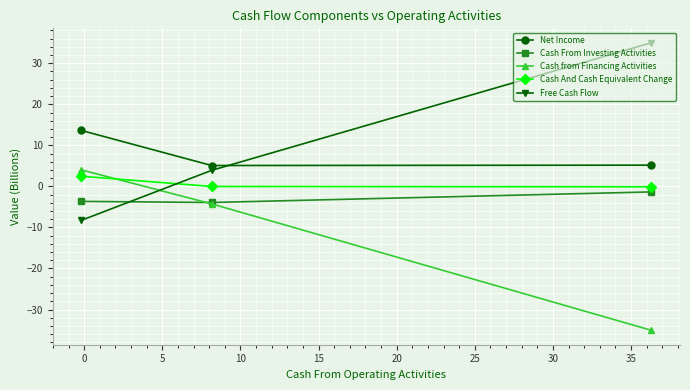

What is the maximum value for Net Income?

13.7